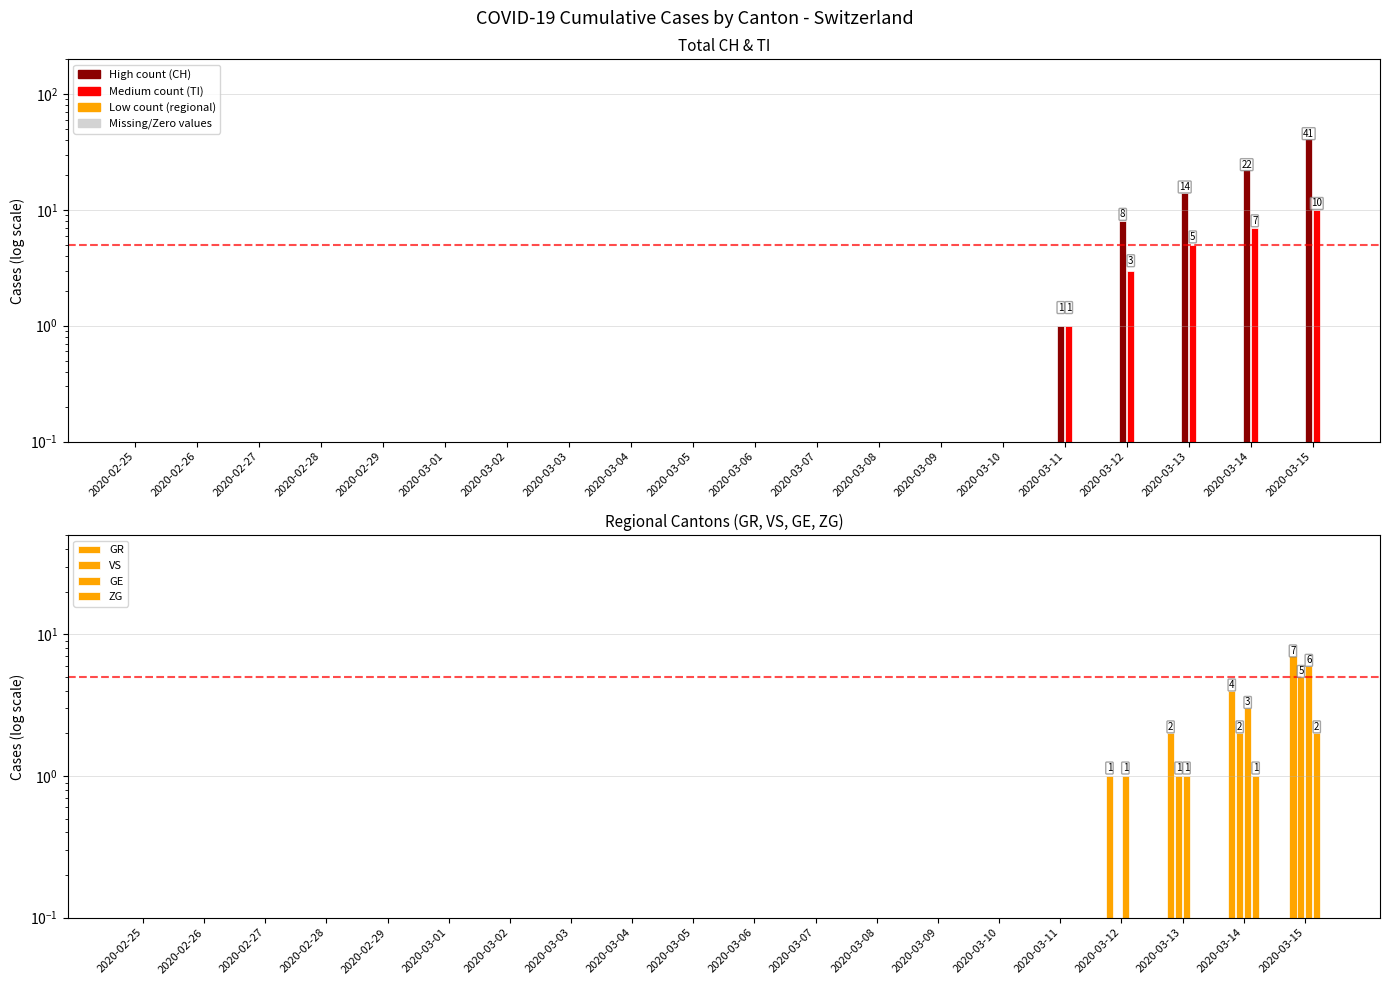

What is the value of the GE bar at the 20th from the left?

6.0